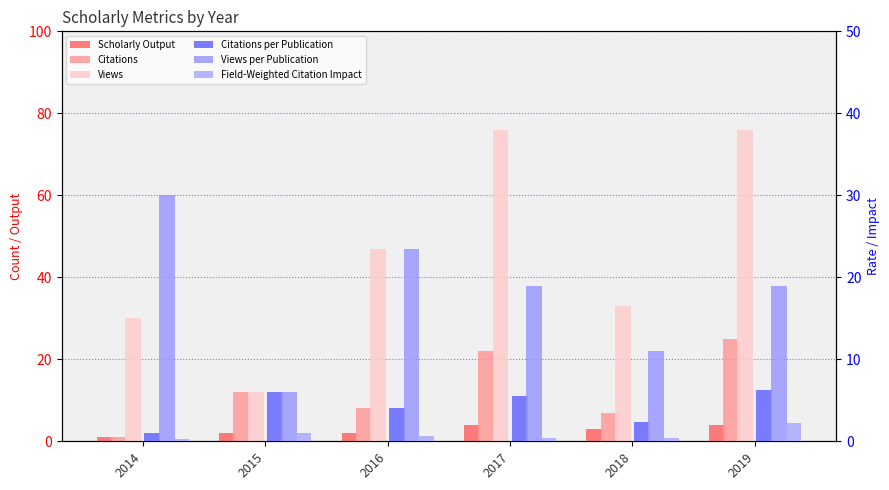

Which series has the largest range (max minus min)?

Views